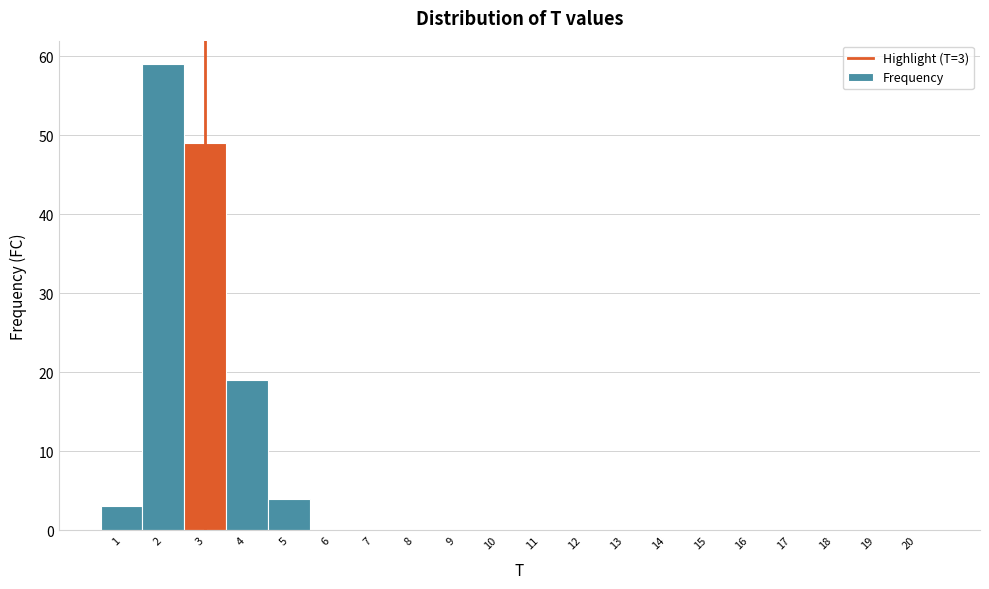

Which range on the x-axis has the tallest bar?

1.5 to 2.5